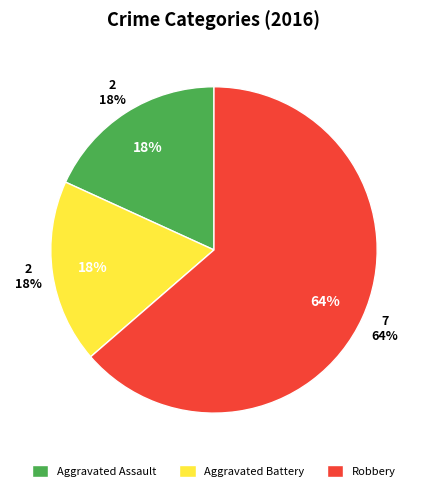

What is the majority slice?

Robbery